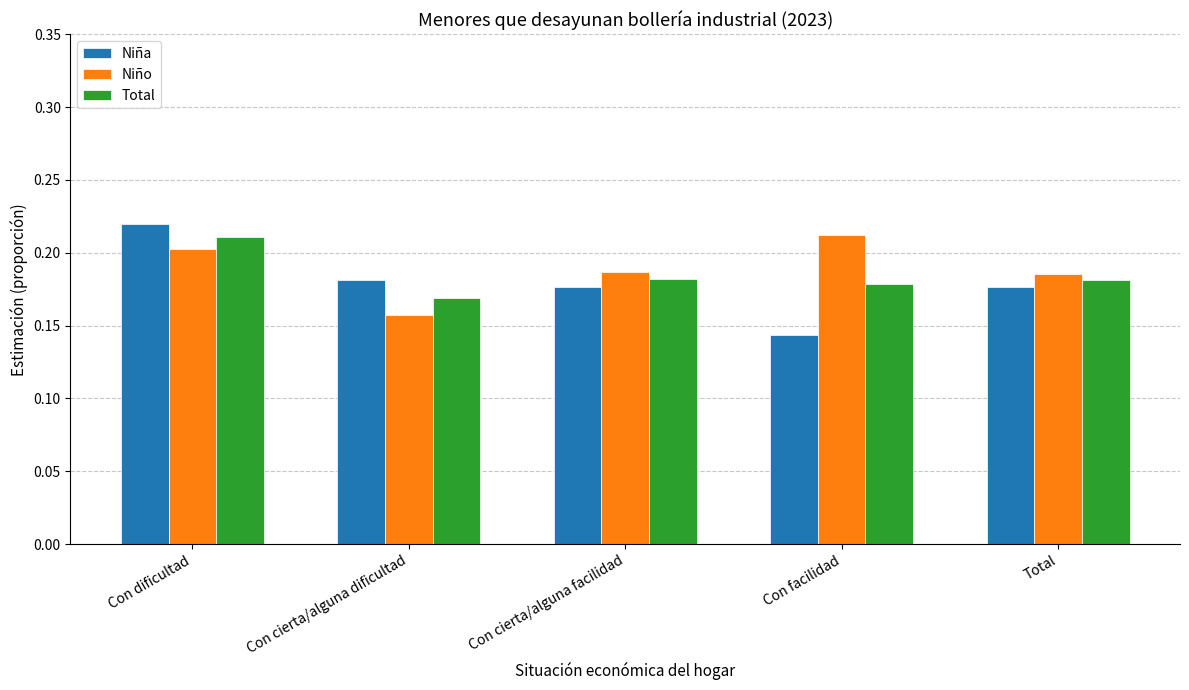

What is the total value across all series at Con dificultad?

0.6